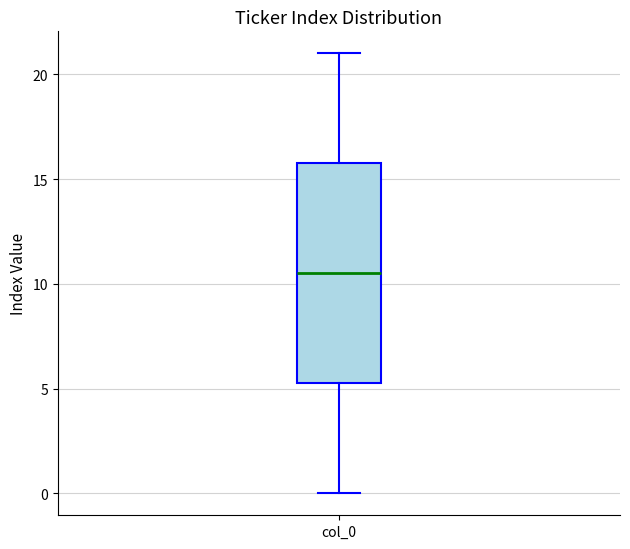

Where is the lower edge of the box for col_0 on the y-axis? The values are not printed on the chart, so give them approximately, as read against the axis.

5.5